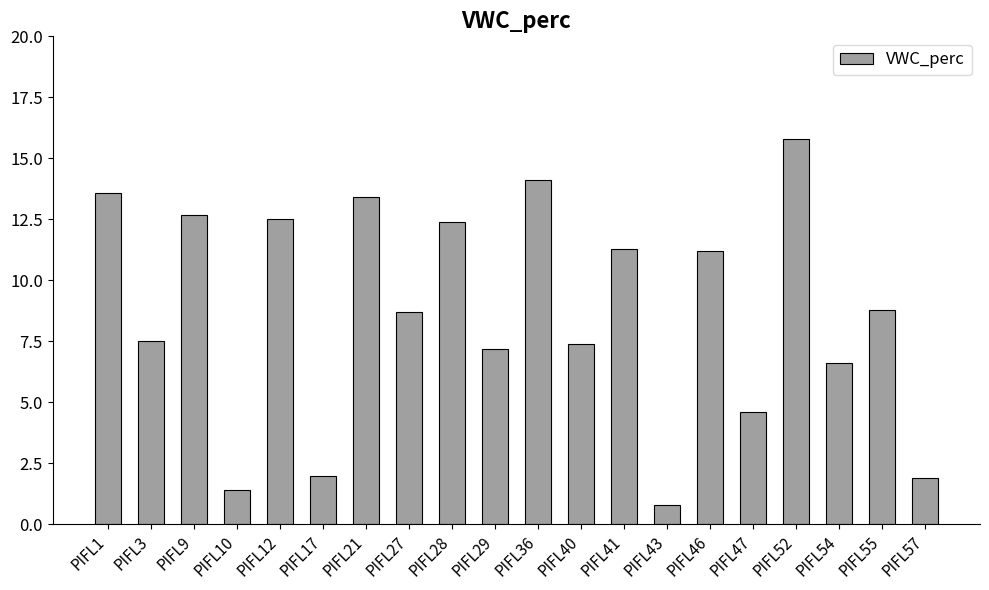

Between PIFL21 and PIFL28, which is larger?

PIFL21